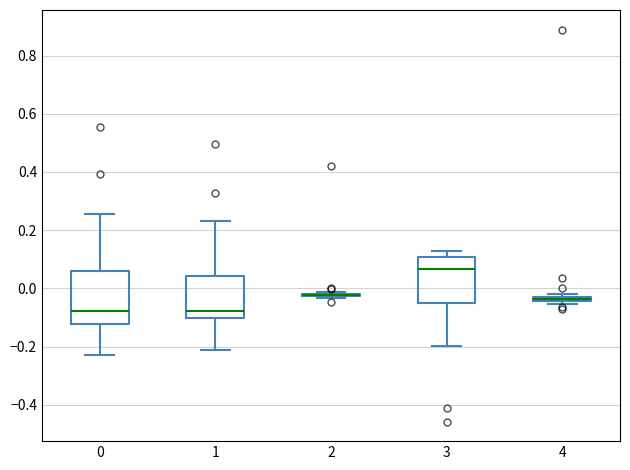

Where does the upper whisker of the box at x = 1 end on the y-axis? The values are not printed on the chart, so give them approximately, as read against the axis.

0.24